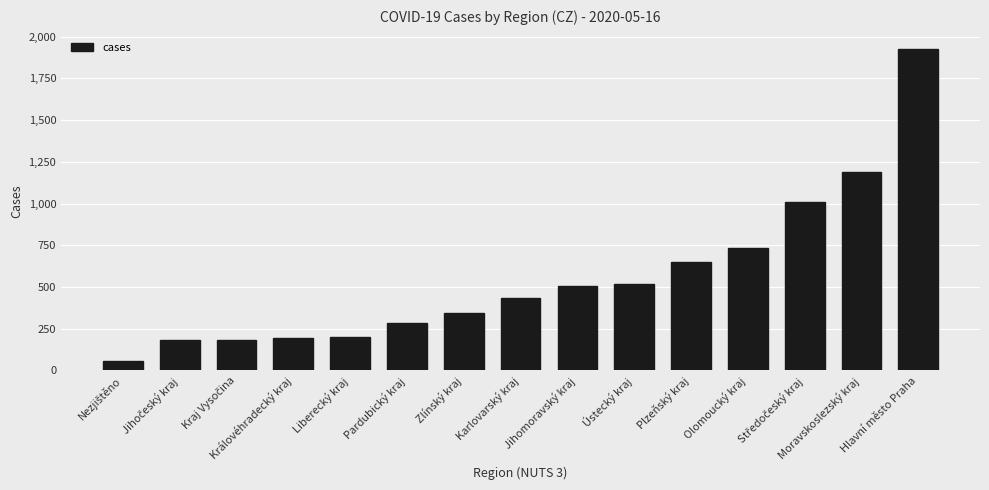

What is the value of the 6th bar from the left?

282